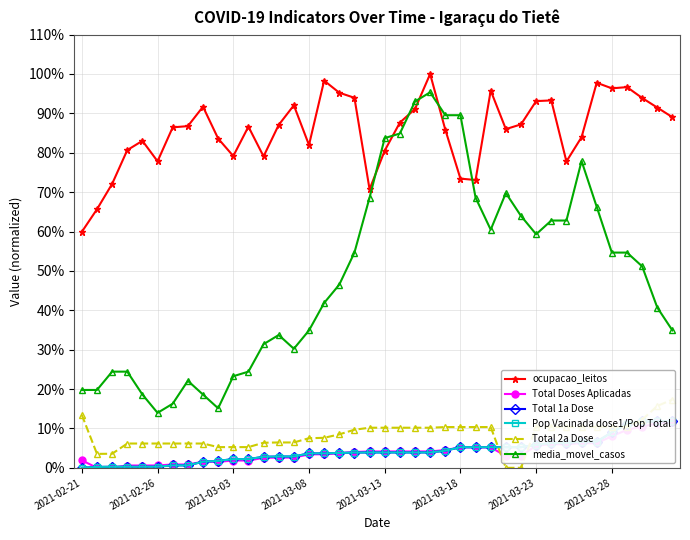

How many categories are shown in the chart?

40